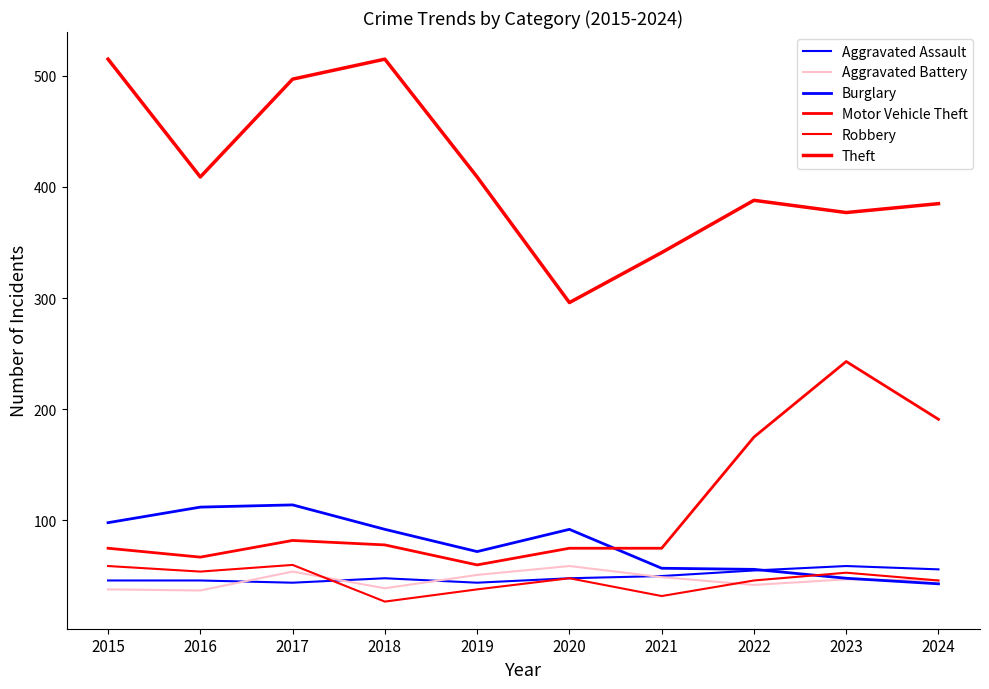

Between 2016 and 2021, which series saw the biggest shift?

Theft